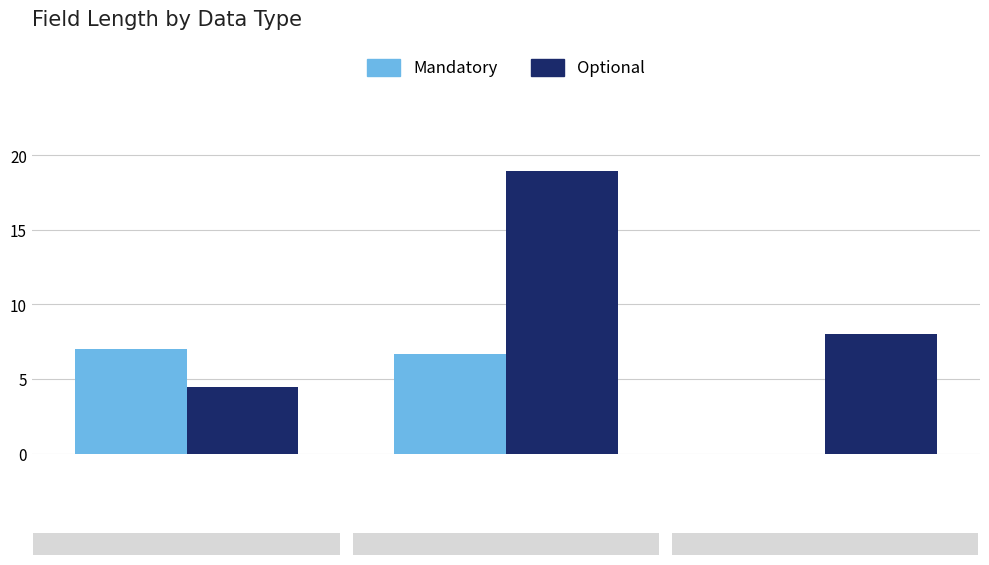

What is the sum of all Mandatory values?

13.7